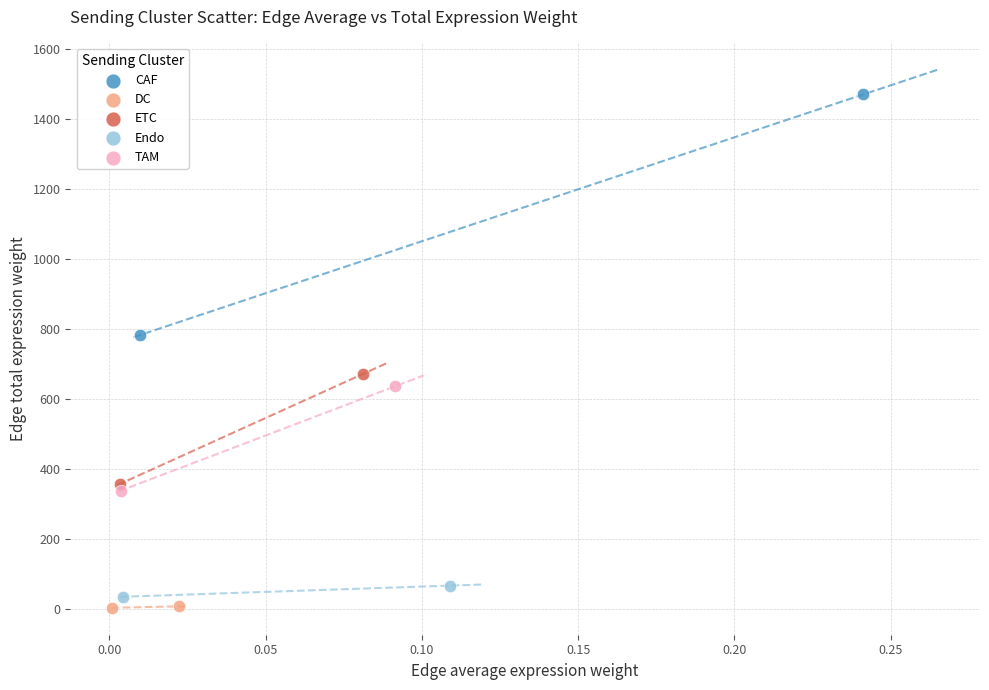

What are all the series names shown in the legend?

CAF, DC, ETC, Endo, TAM